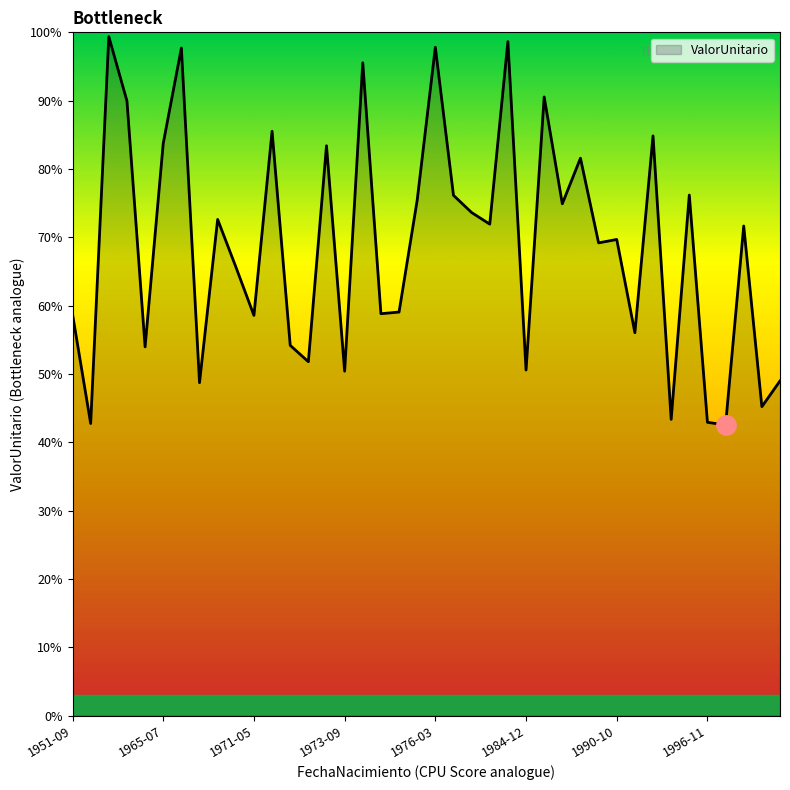

List the labels in order of value, smallest first.

1997-01-02, 1951-12-09, 1996-11-13, 1996-04-24, 1999-06-25, 1968-06-18, 1999-10-25, 1973-09-01, 1984-12-01, 1973-03-25, 1958-04-09, 1972-12-18, 1993-09-17, 1971-05-05, 1951-09-21, 1973-10-28, 1974-05-06, 1970-03-17, 1989-07-25, 1990-10-08, 1997-06-21, 1979-04-12, 1970-01-23, 1979-04-05, 1988-04-10, 1975-07-18, 1976-12-18, 1996-04-25, 1989-03-08, 1973-04-26, 1965-07-19, 1995-07-18, 1972-02-26, 1955-10-11, 1987-08-27, 1973-09-18, 1968-06-15, 1976-03-21, 1980-04-21, 1954-09-25